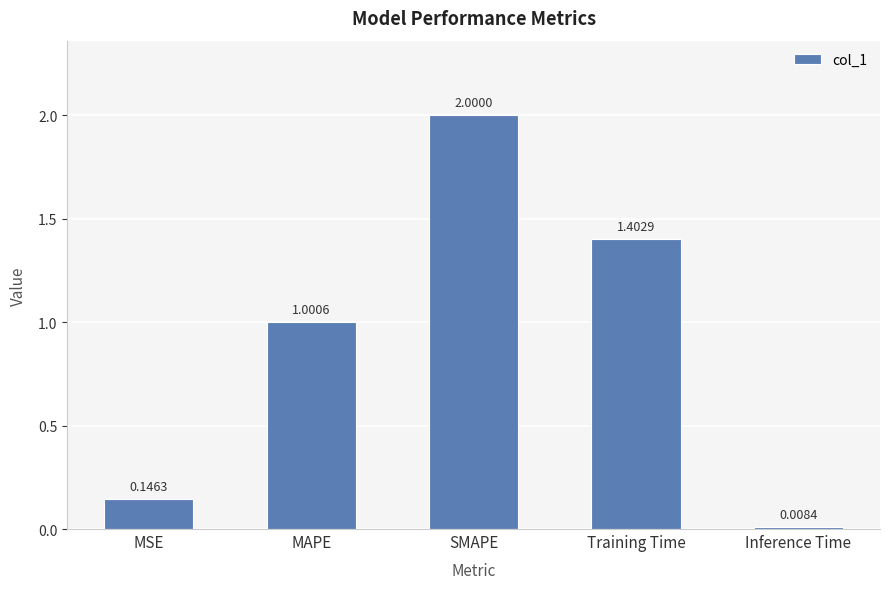

What is the difference between the second highest and second lowest values?

1.3